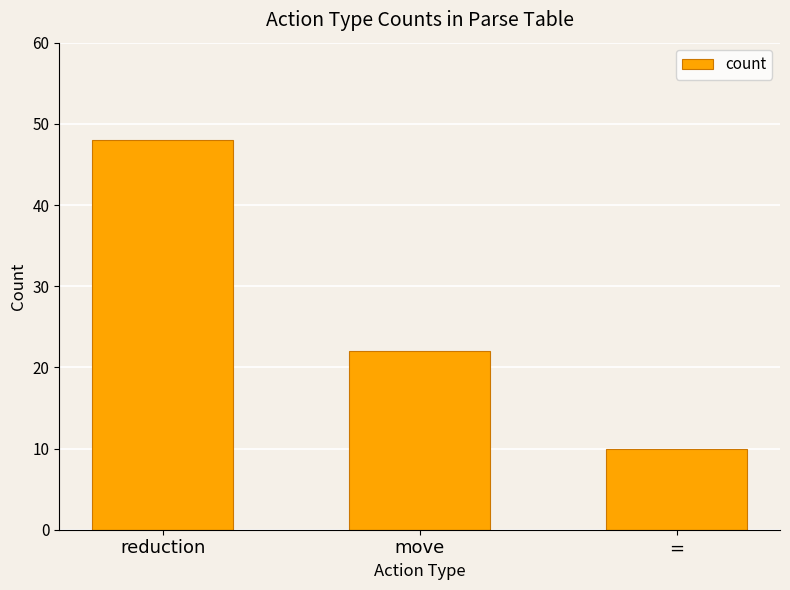

Rank the categories by value from highest to lowest.

reduction, move, =